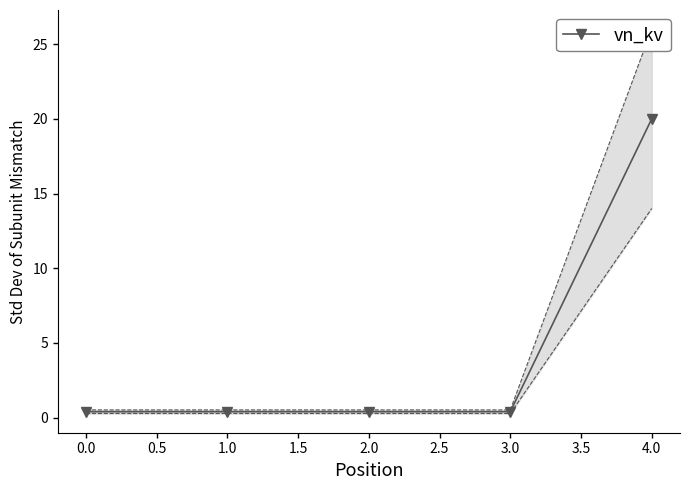

Reading left to right, list all the values displayed in this chart.

0.4	0.4	0.4	0.4	20.0